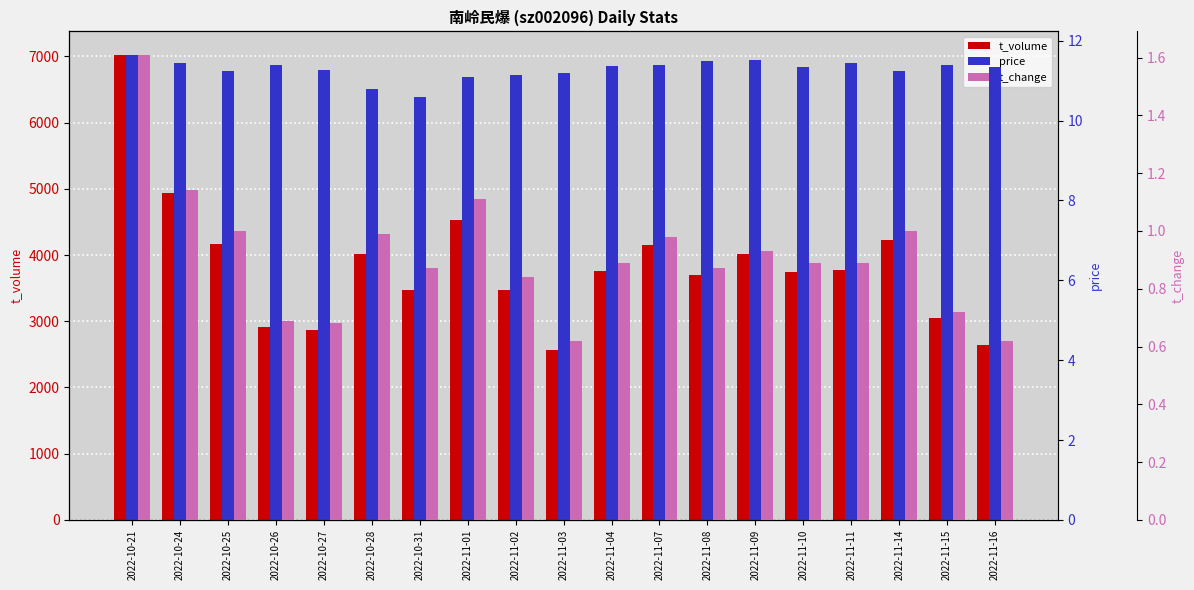

Is it true that t_volume equals 4668.2 at 2022-10-31?

False